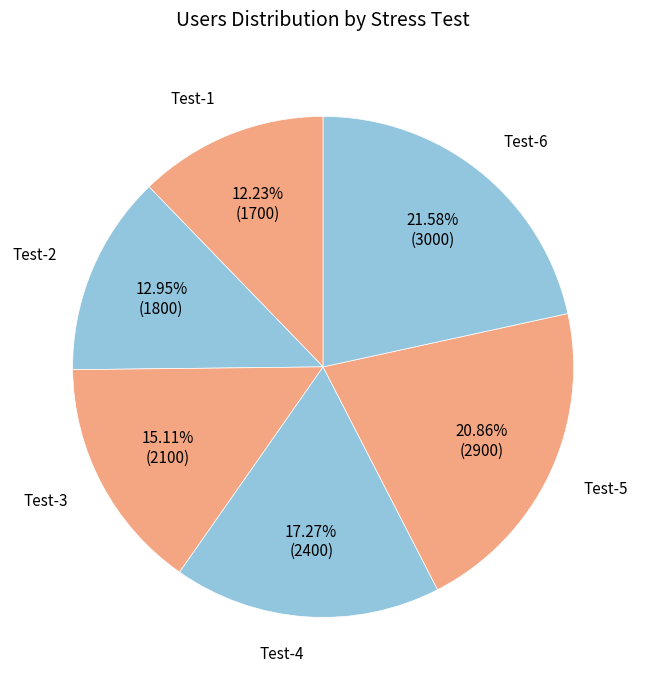

Which has a higher value, Test-5 or Test-4?

Test-5